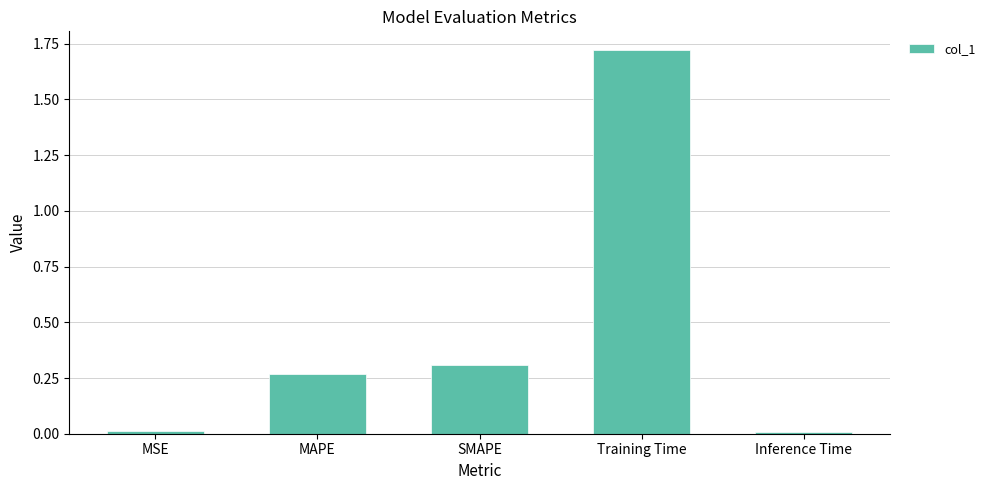

What is the label of the 1st bar from the right?

Inference Time